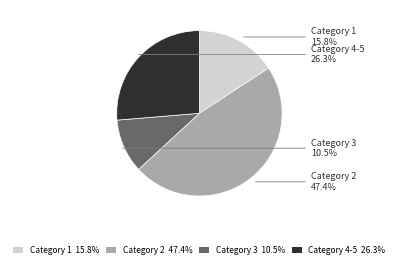

Rank the categories by value from lowest to highest.

Category 3 10.5%, Category 1 15.8%, Category 4-5 26.3%, Category 2 47.4%